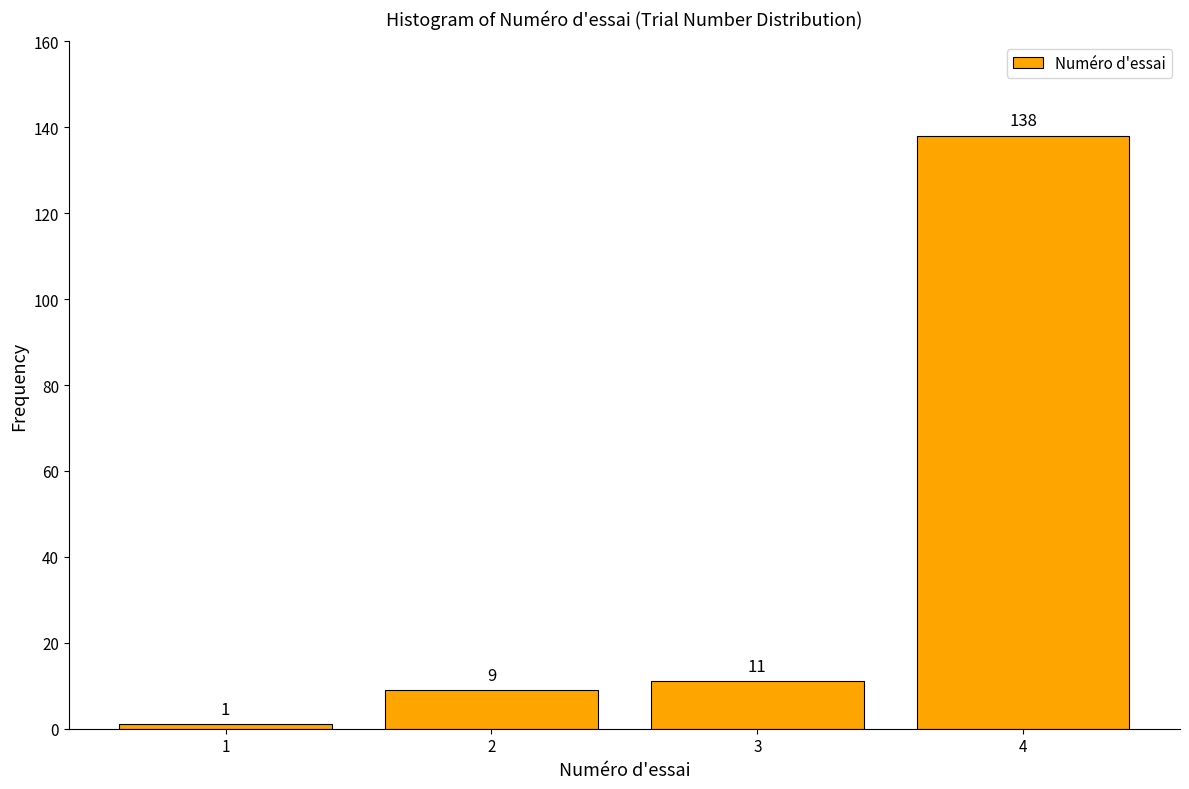

Reading left to right, transcribe all the data shown in this chart.

1	9	11	138